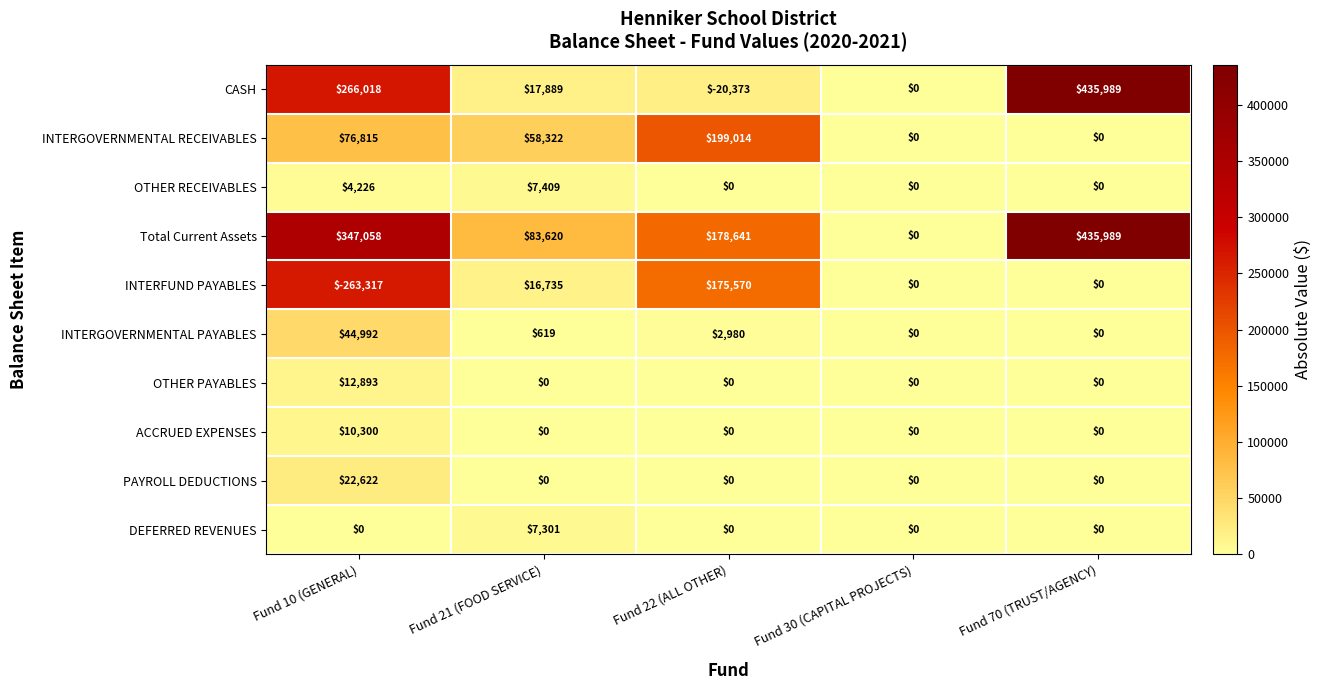

What is the difference between the highest and lowest values at Fund 22 (ALL OTHER)?

219387